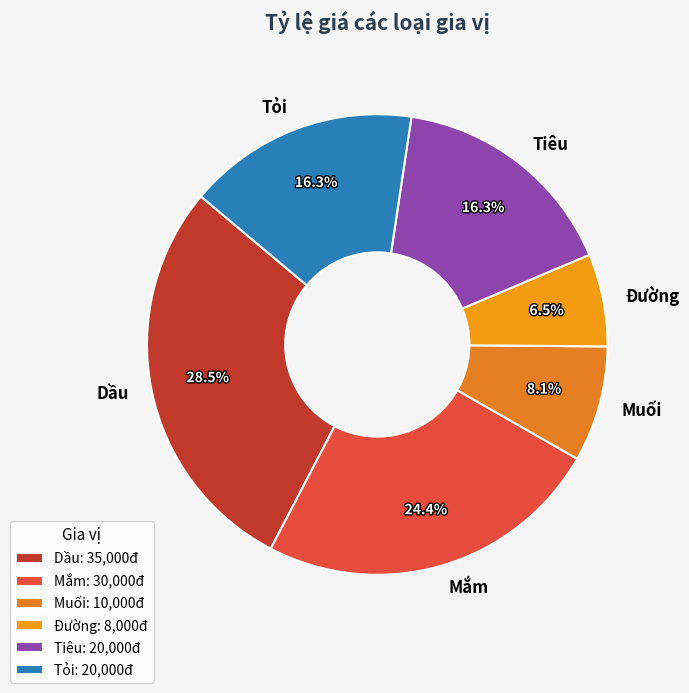

What percentage is NOT represented by Tiêu?

83.7%